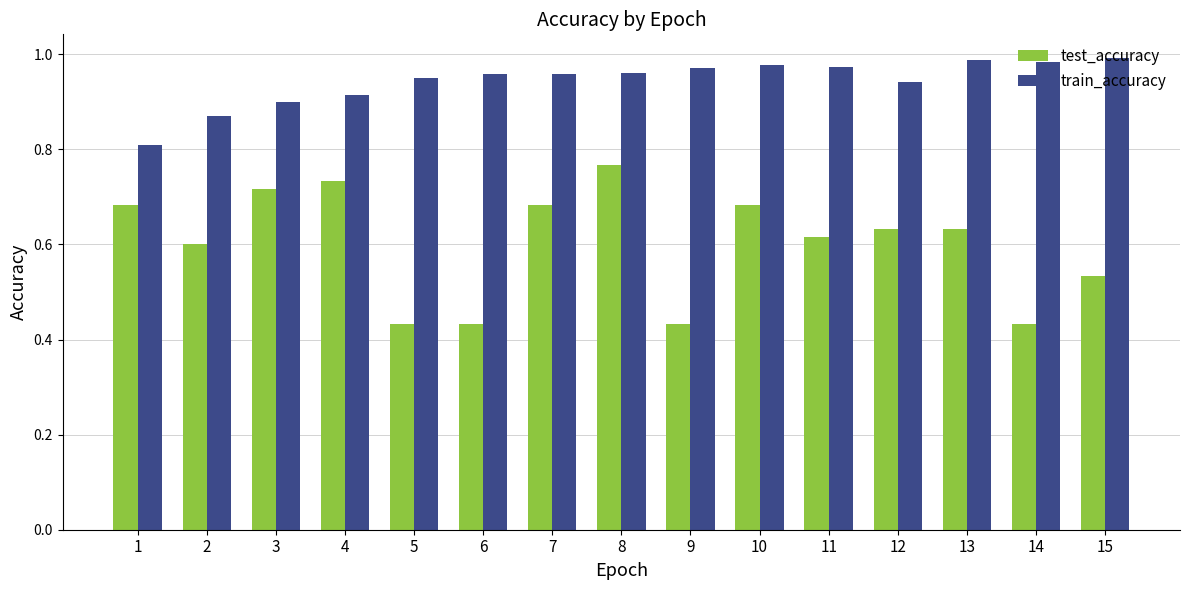

Is the value of train_accuracy at 1 greater than the value of test_accuracy at 10?

Yes